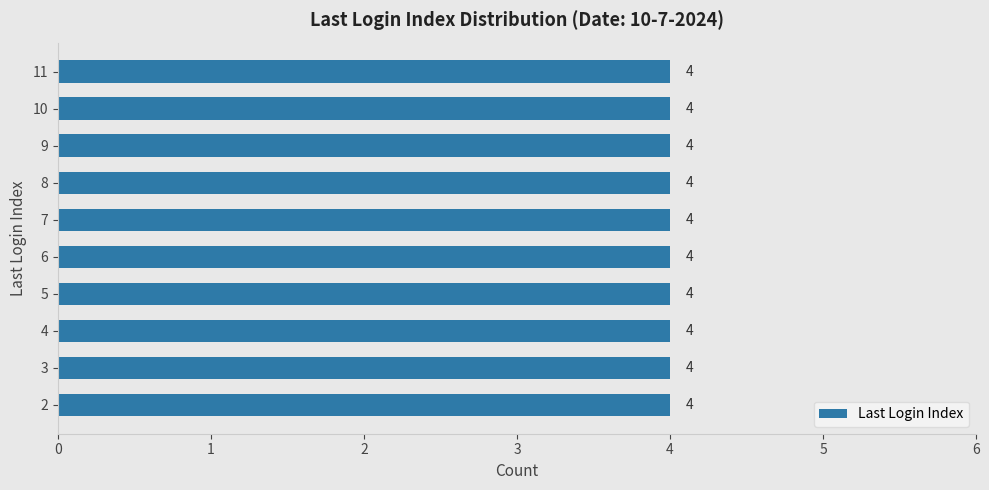

Is it true that the value at 27 is 13?

False